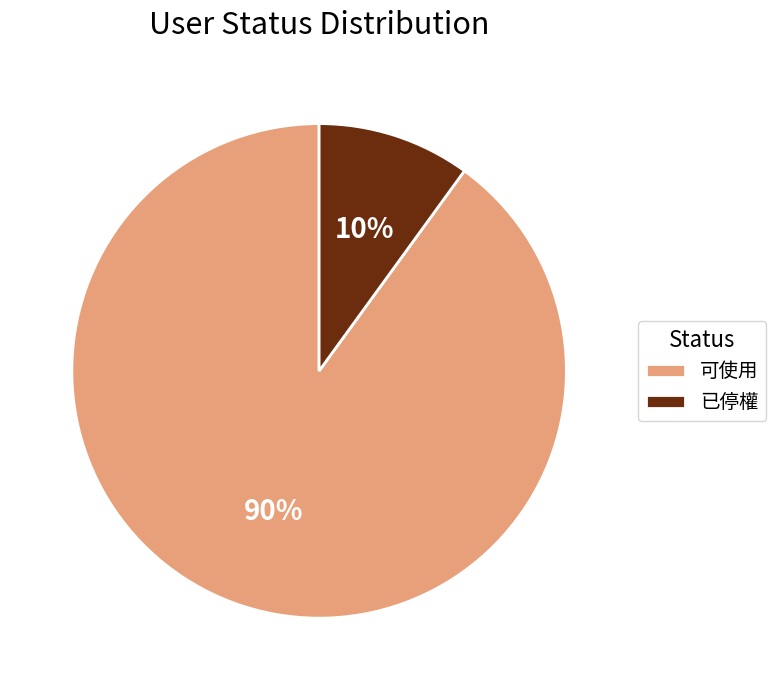

Rank the categories by value from highest to lowest.

可使用, 已停權